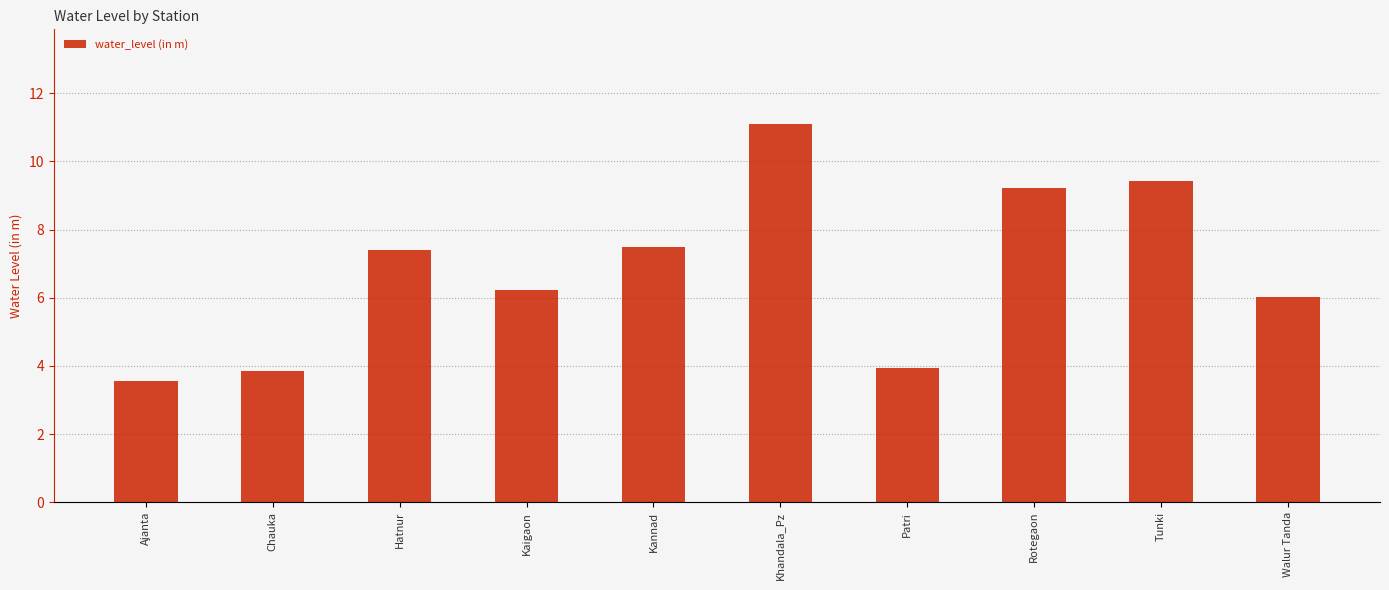

What is the label of the 8th bar from the right?

Hatnur